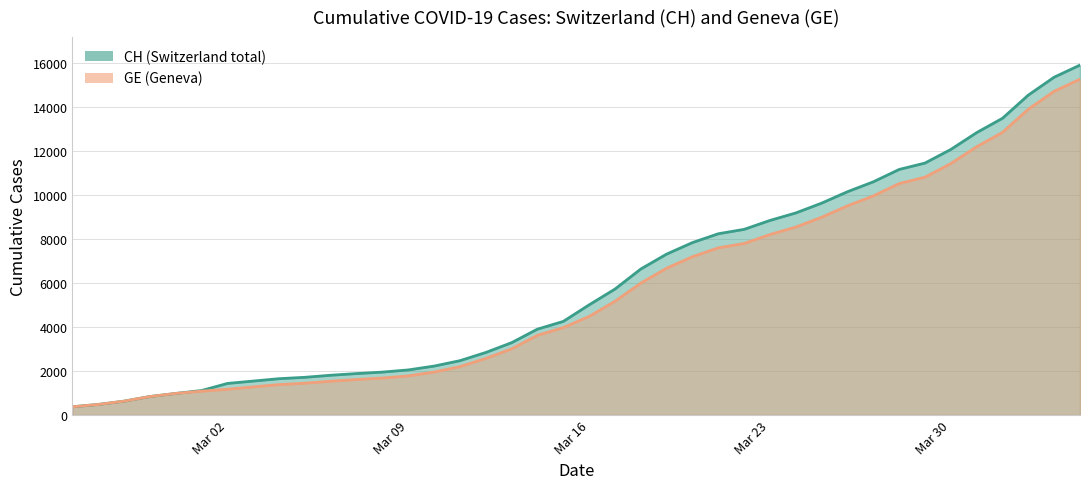

What is the highest value of the GE series?

15284